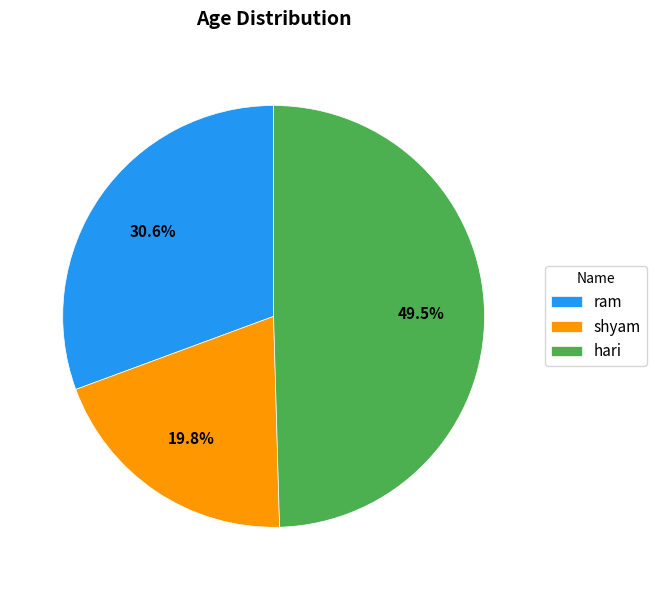

Between hari and shyam, which is larger?

hari